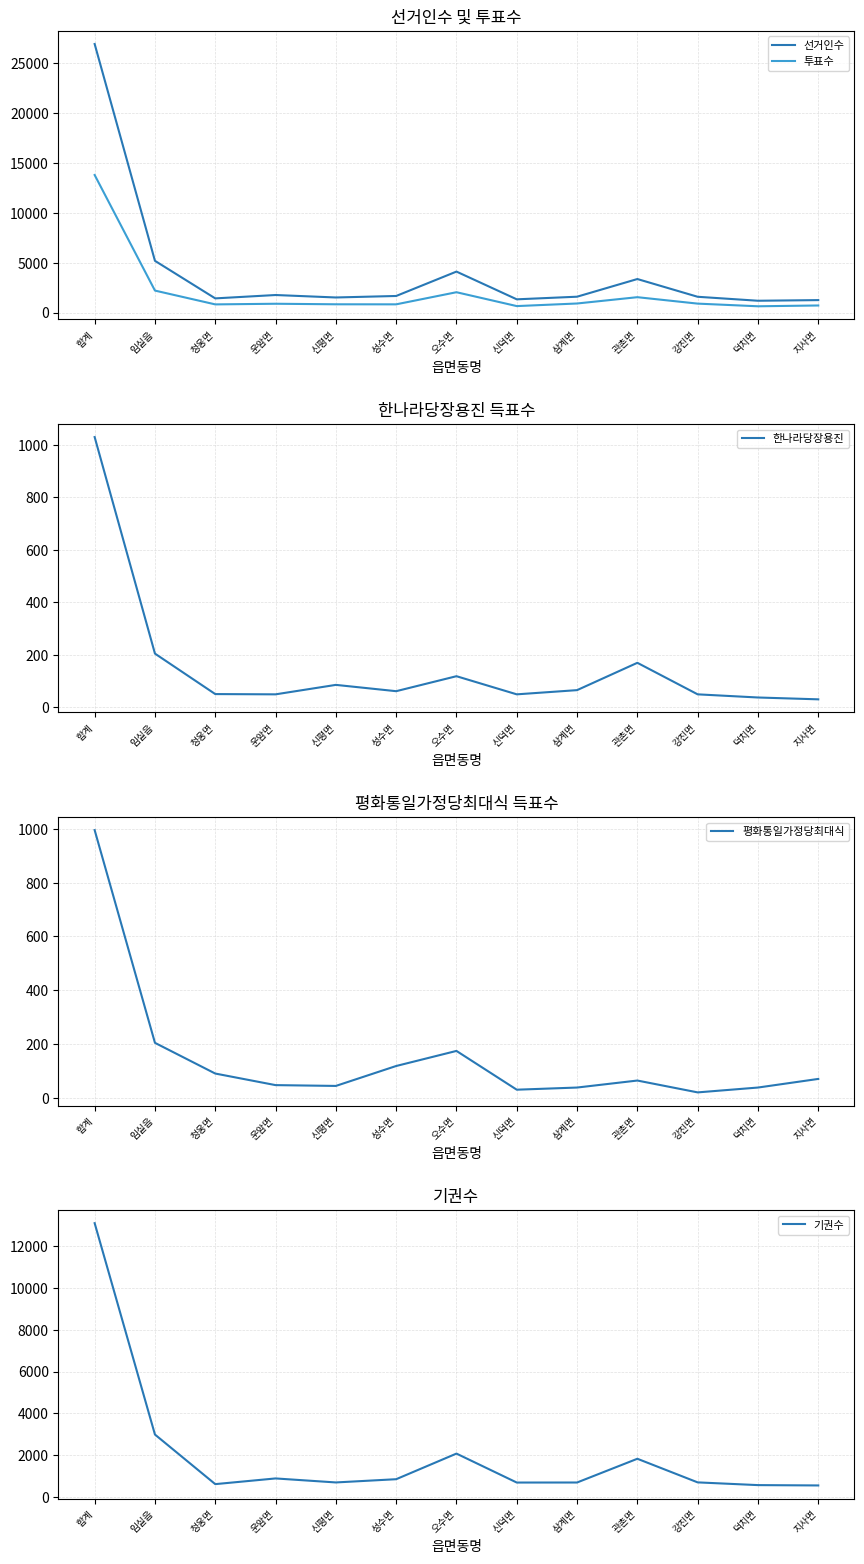

How many interior local peaks does the 평화통일가정당최대식 series have?

2